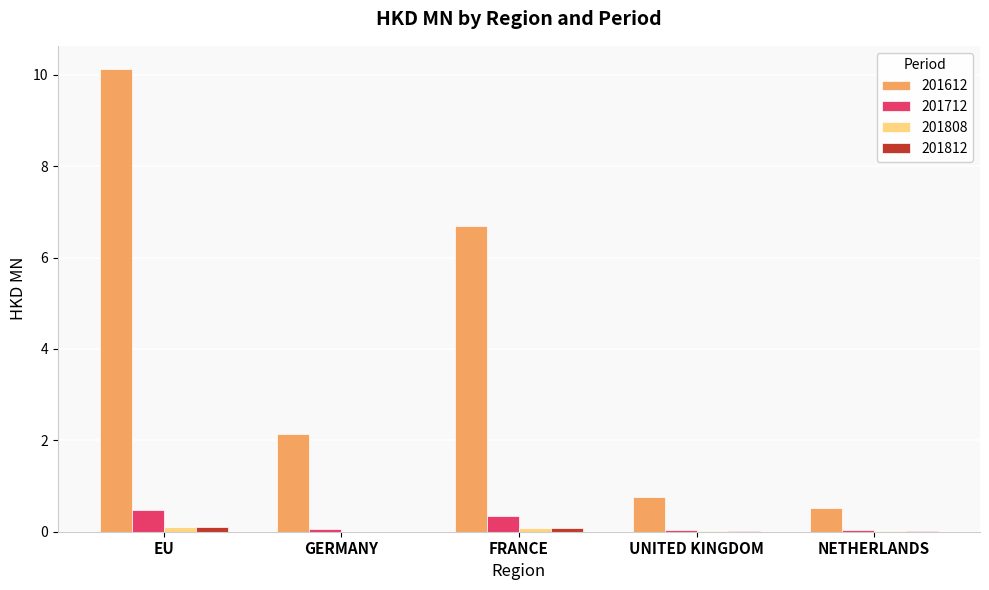

Which series has the largest total across all categories?

201612